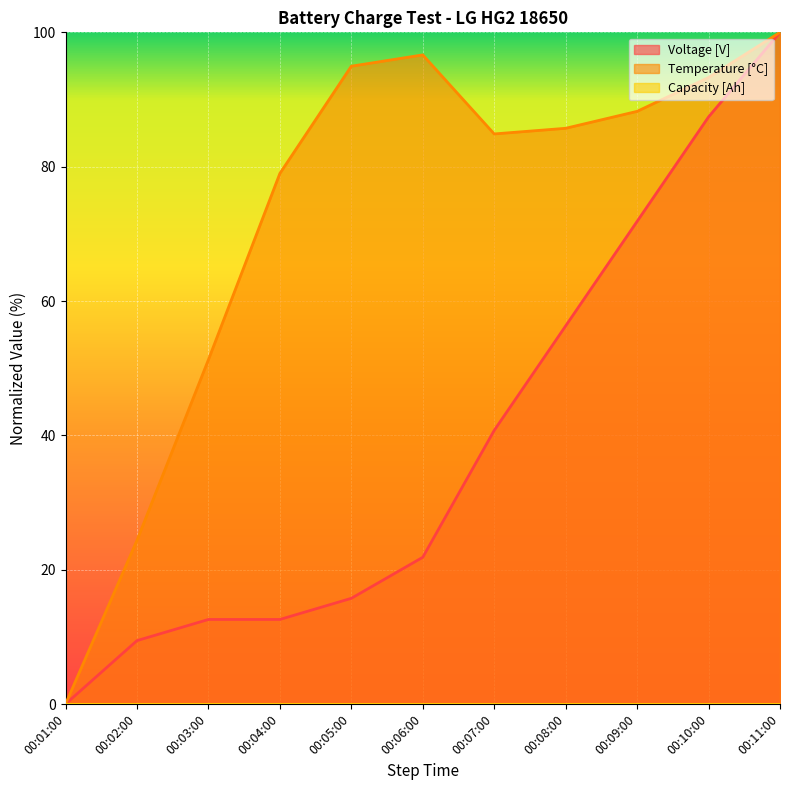

Reading left to right, list all the values displayed in this chart.

Voltage: 0.0	9.4	12.6	12.6	15.7	21.9	40.7	56.3	71.9	87.4	100.0
Temperature: 0.0	24.4	51.3	79.0	95.0	96.6	84.9	85.7	88.2	93.3	100.0